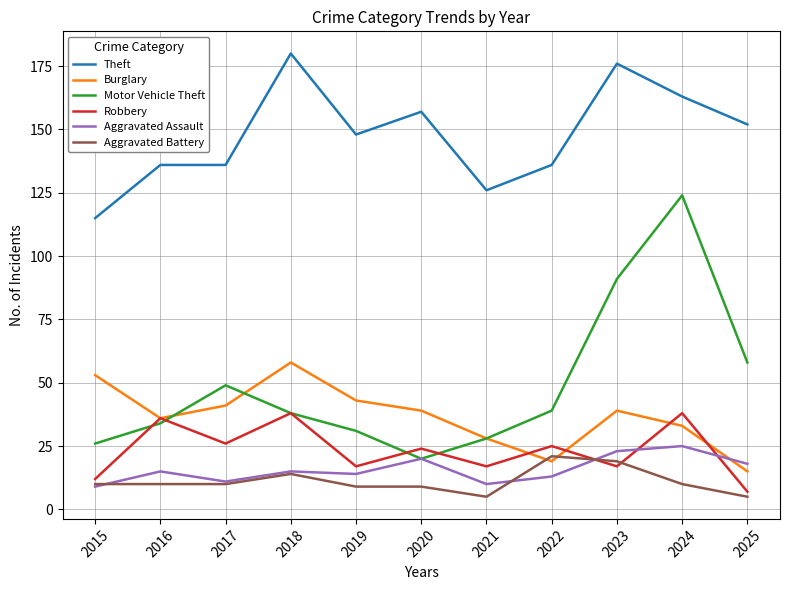

Reading left to right, what are all the values shown in this chart?

Theft: 115	136	136	180	148	157	126	136	176	163	152
Burglary: 53	36	41	58	43	39	28	19	39	33	15
Motor Vehicle Theft: 26	34	49	38	31	20	28	39	91	124	58
Robbery: 12	36	26	38	17	24	17	25	17	38	7
Aggravated Assault: 9	15	11	15	14	20	10	13	23	25	18
Aggravated Battery: 10	10	10	14	9	9	5	21	19	10	5